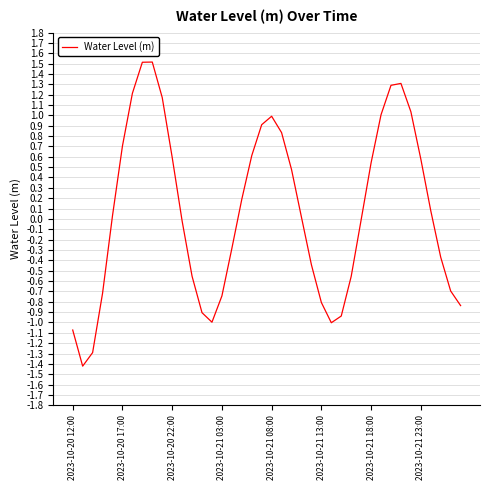

What is the difference between the maximum and minimum values?

2.9